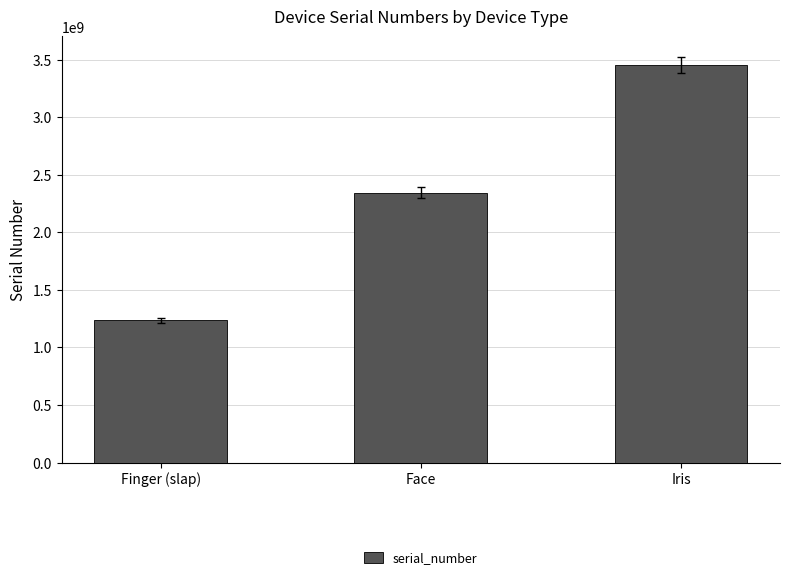

Does the chart contain any negative values?

No